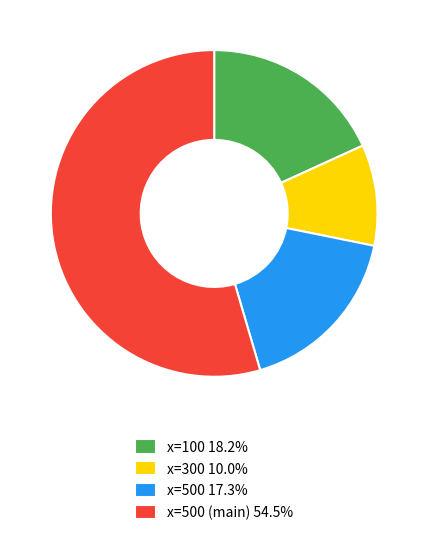

Is the sum of x=500 (main) 54.5% and x=500 17.3% greater than half?

Yes